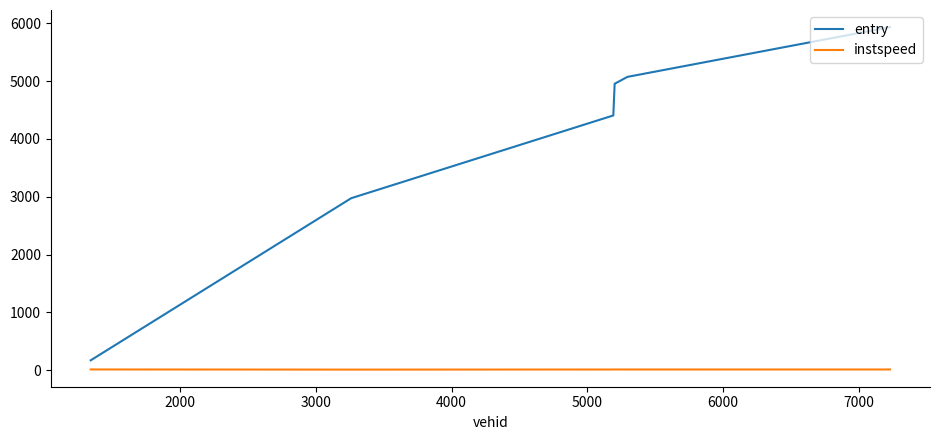

What is the difference between the maximum and minimum values in the instspeed series?

2.5